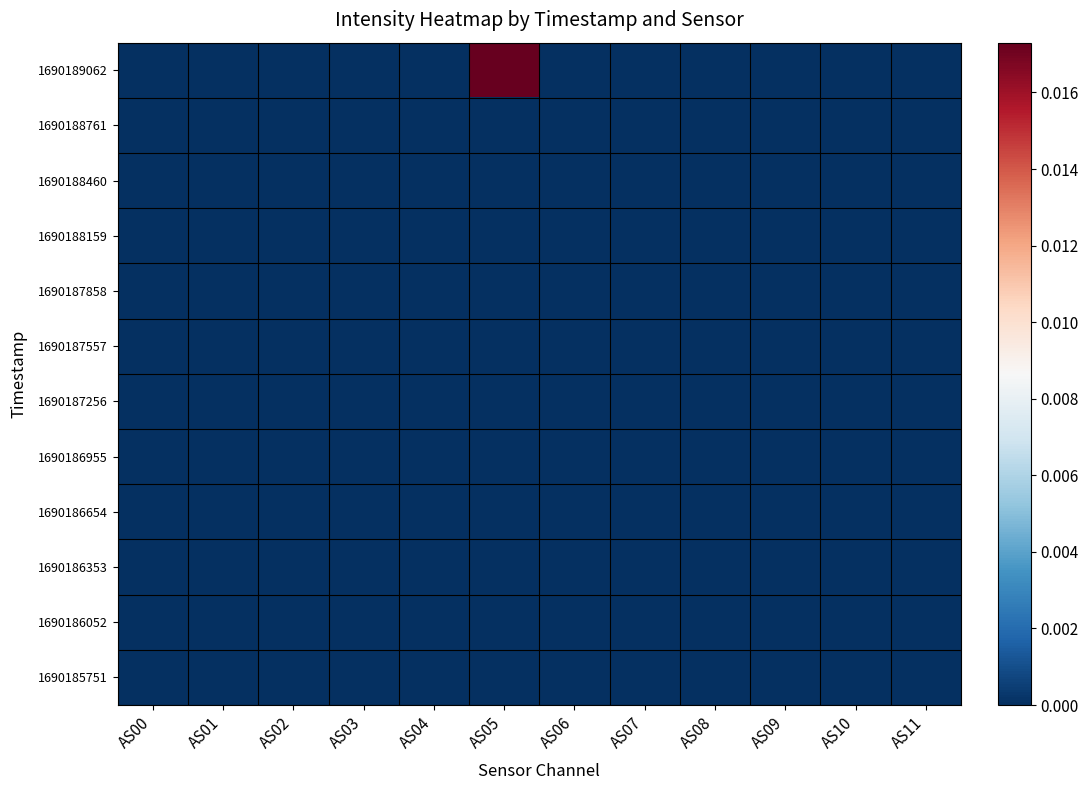

How many series are shown in this chart?

12